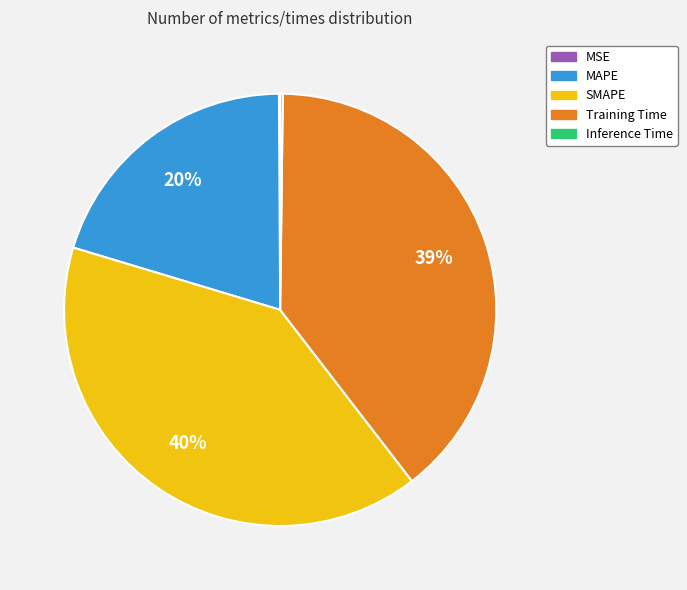

To the nearest percent, what is the average slice percentage?

20%